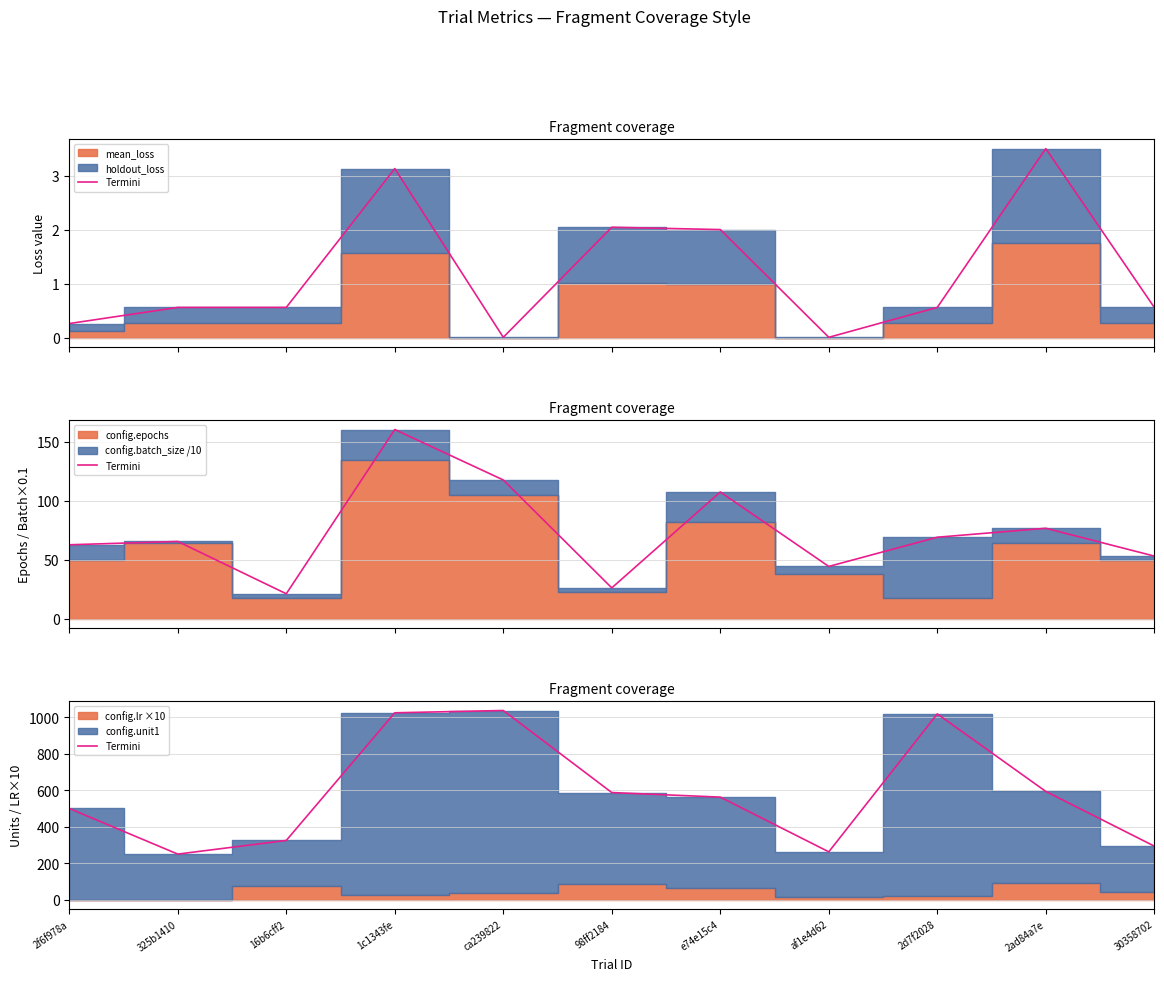

Reading left to right, extract all data points from this chart.

500.1	250.0	325.0	1025.0	1037.5	587.5	562.5	262.5	1018.8	593.8	293.8